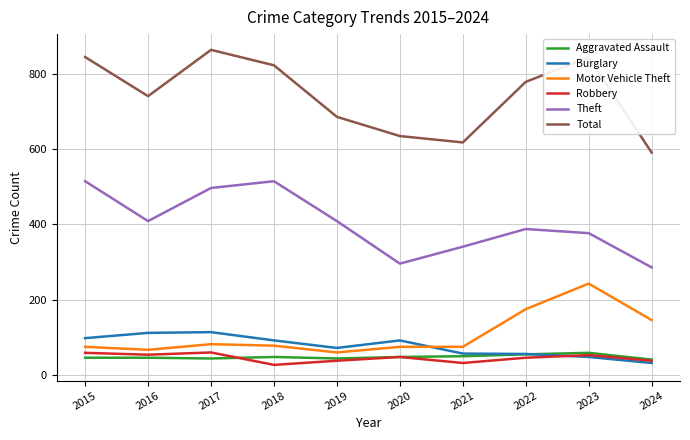

True or false: Burglary and Total intersect in this chart.

False